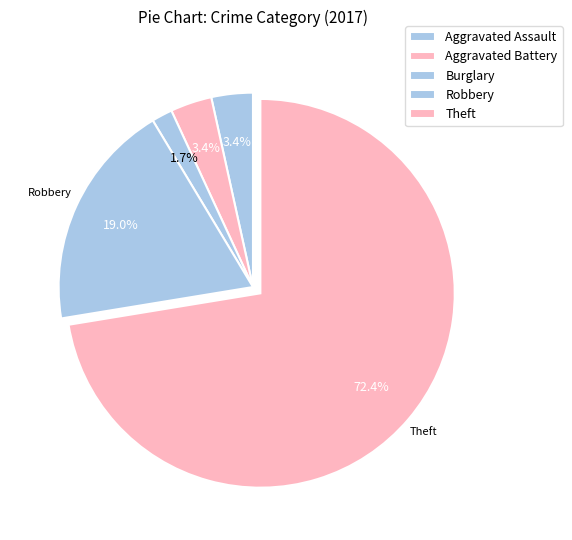

How many slices are in this pie chart?

5